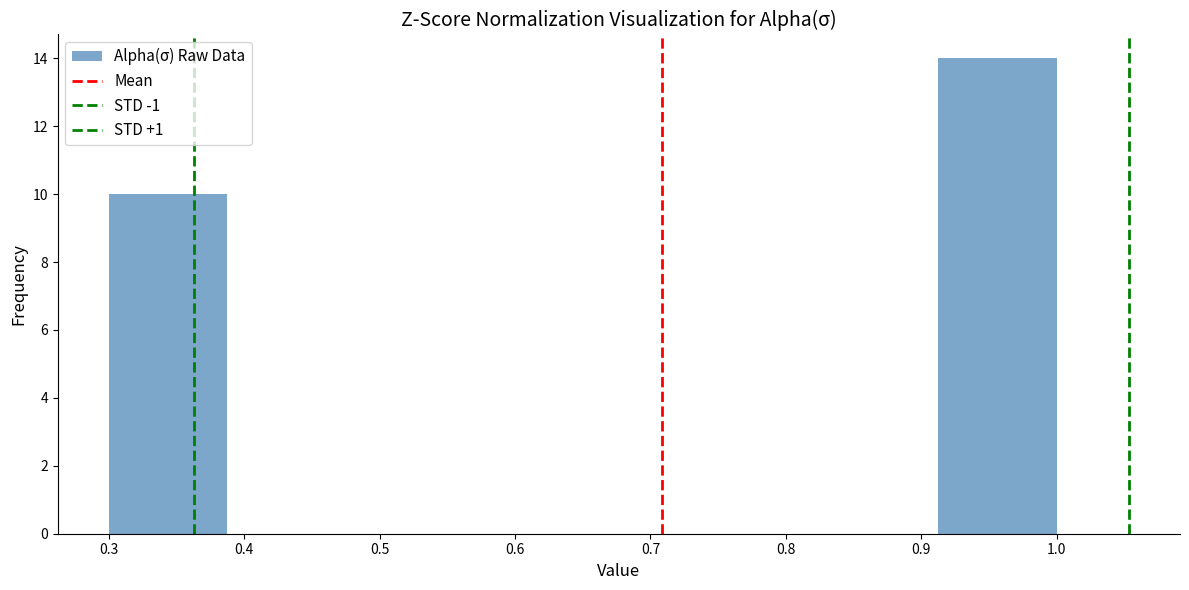

How tall is the bar that spans 0.30 to 0.39 on the x-axis? Neither the bar edges nor the heights are printed on the chart, so give them approximately, as read against the axes.

10